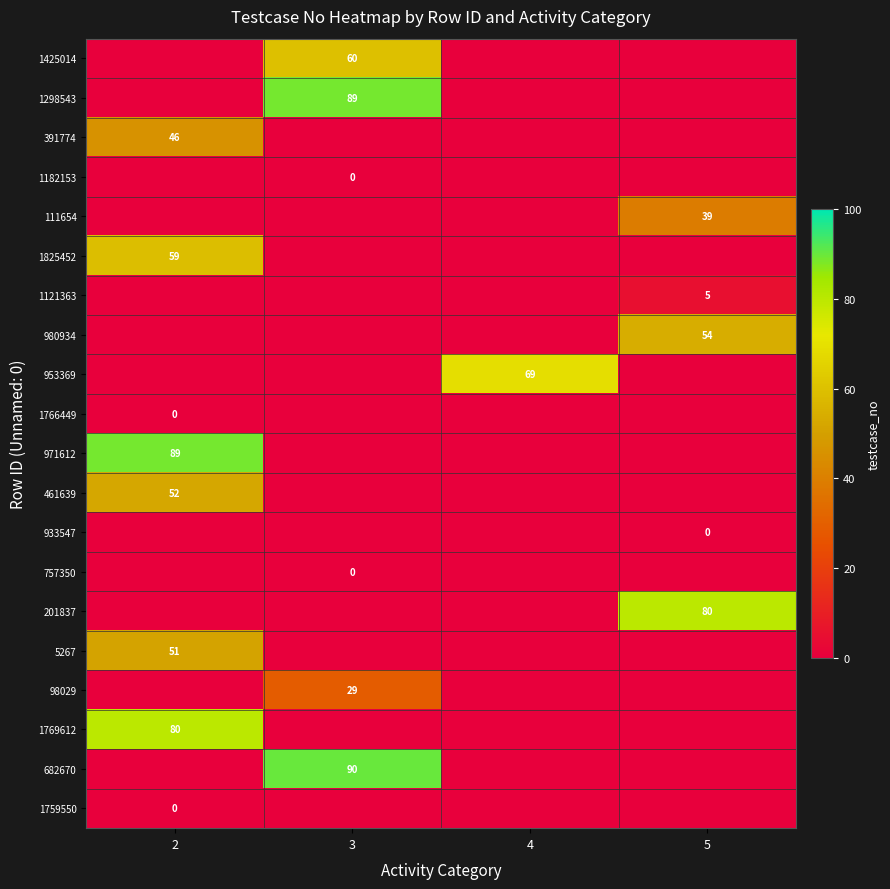

What is the spread (max minus min) of values at 3?

90.0